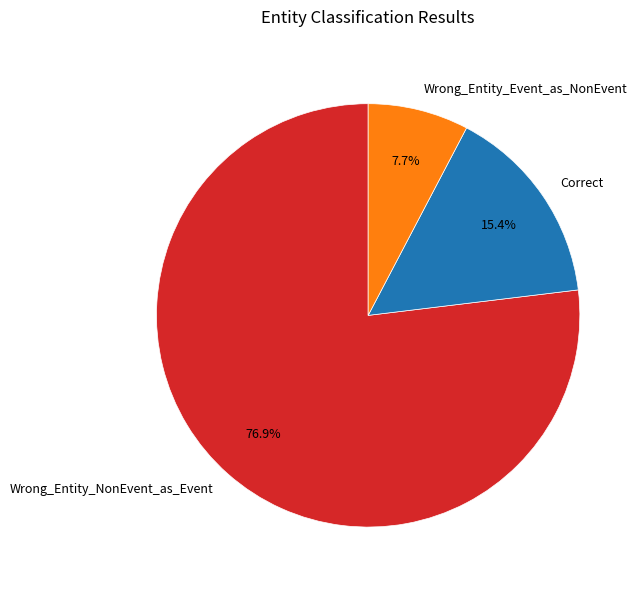

What percentage is NOT represented by Correct?

84.6%